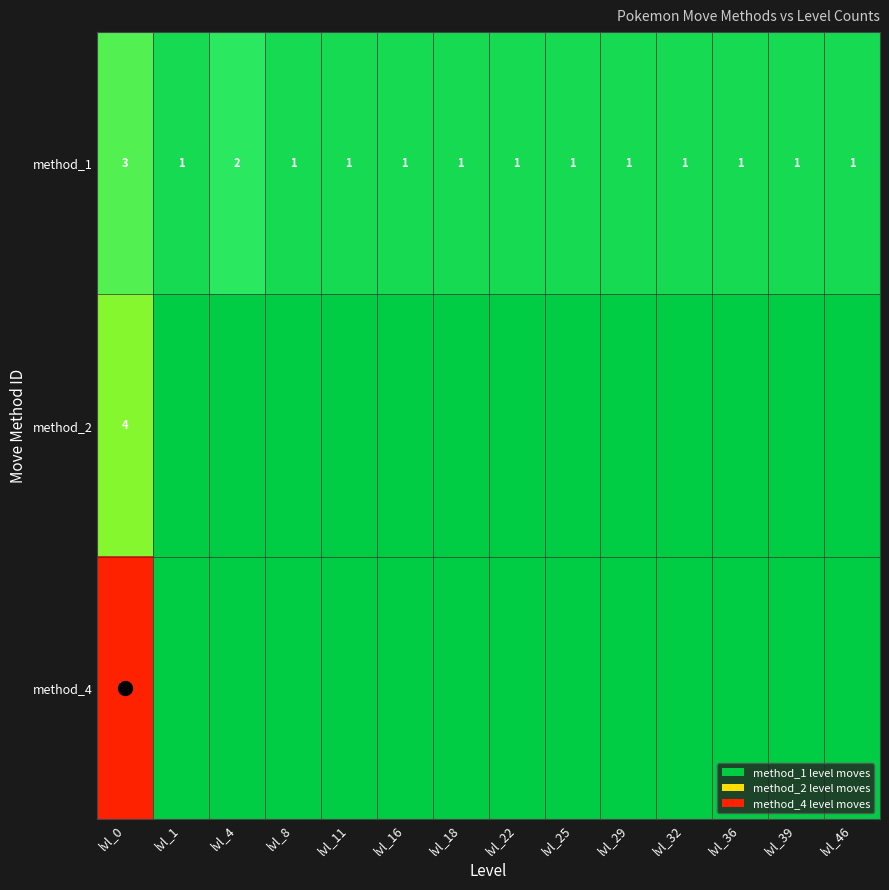

The method_1 series shows 2 at lvl_39. True or false?

False